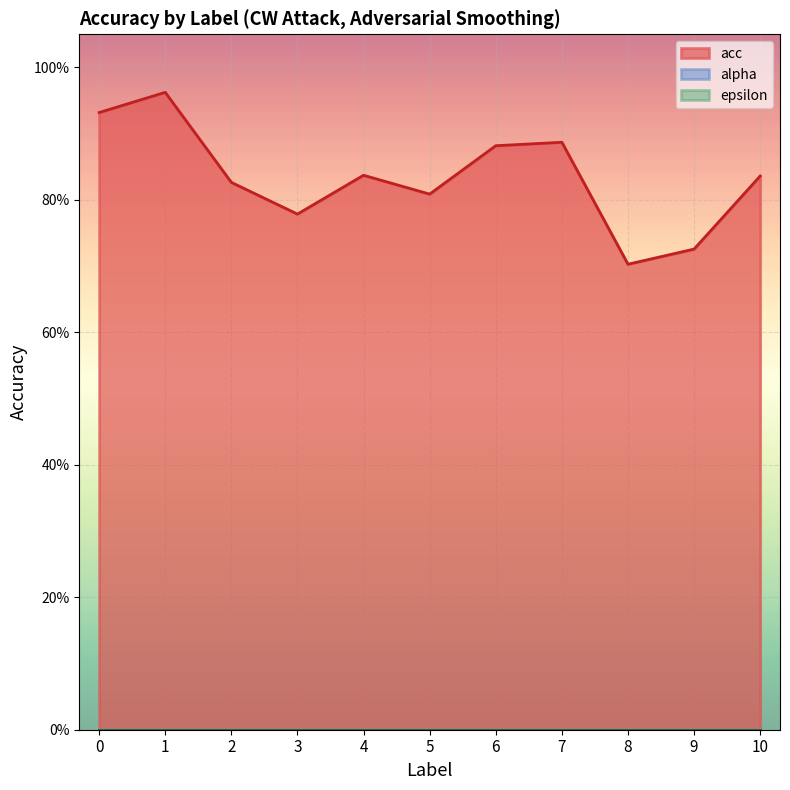

What is the total value across all series at 2?

0.8